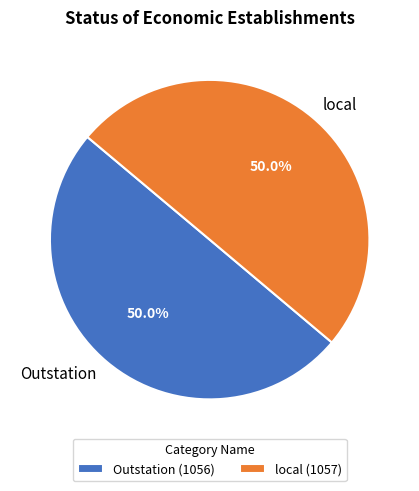

What percentage is NOT represented by Outstation?

50.0%